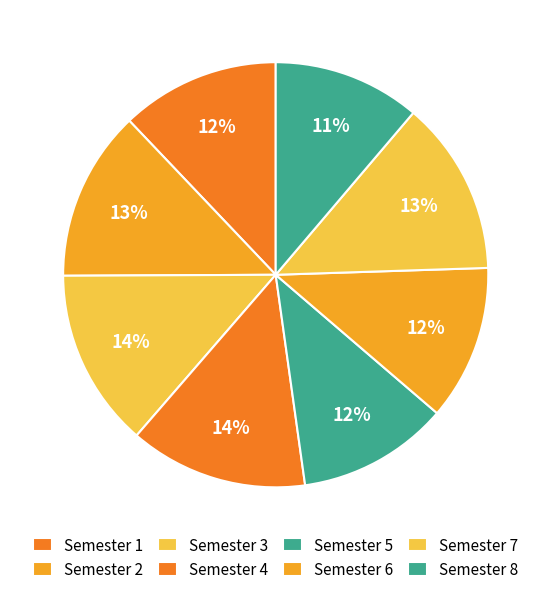

Which slice is the largest?

Semester 3